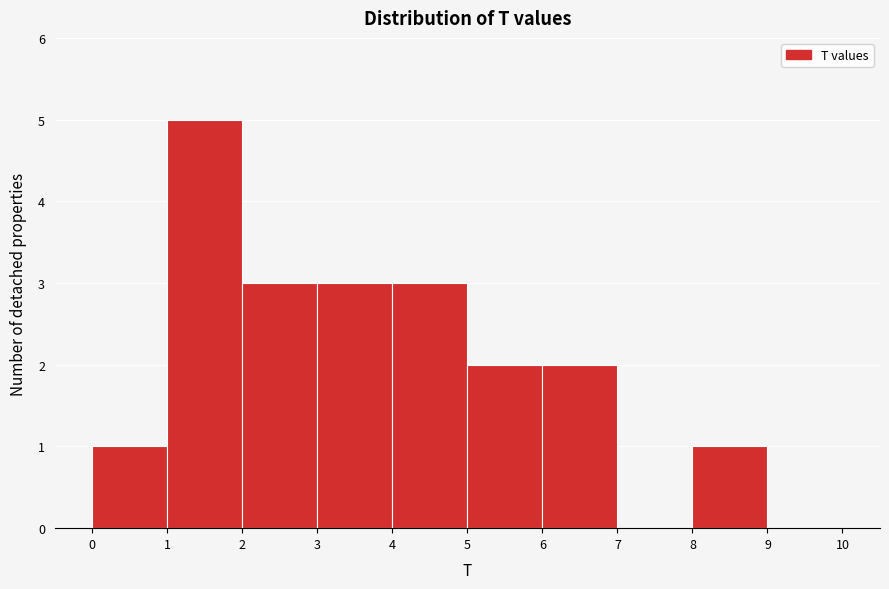

Over which range of the x-axis is the bar tallest?

1 to 2